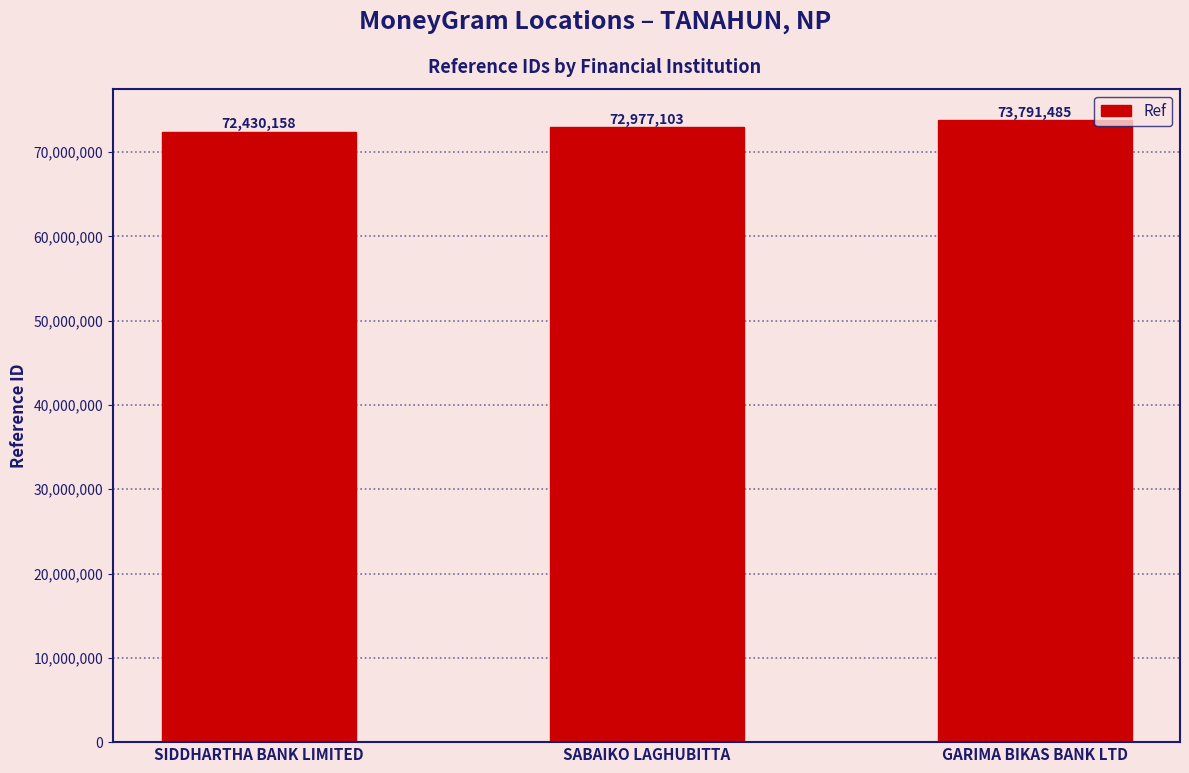

What is the ratio of the value at GARIMA BIKAS BANK LTD to the value at SABAIKO LAGHUBITTA?

1.0